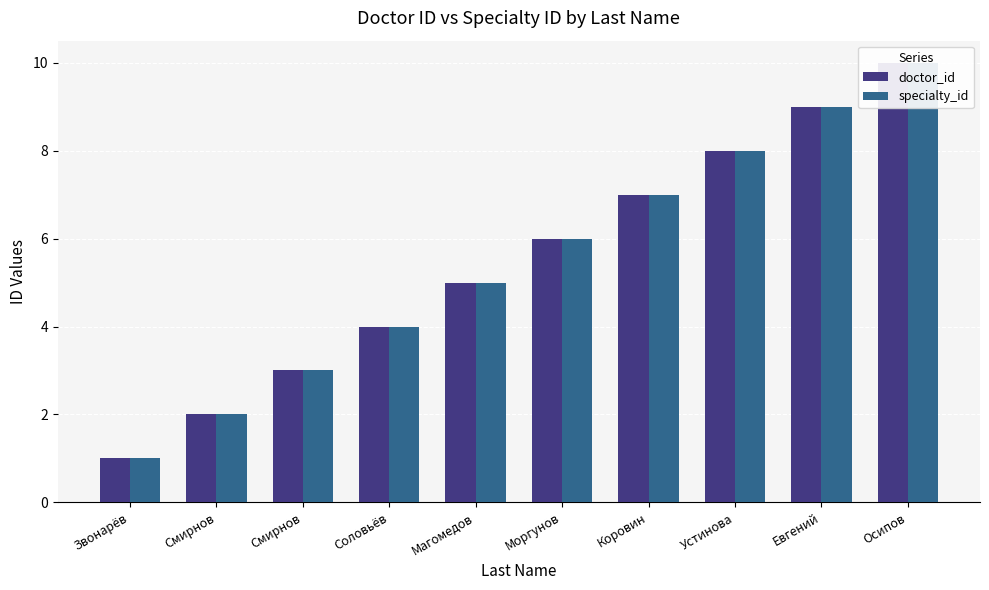

What is the value of the specialty_id bar at the 8th from the left?

8